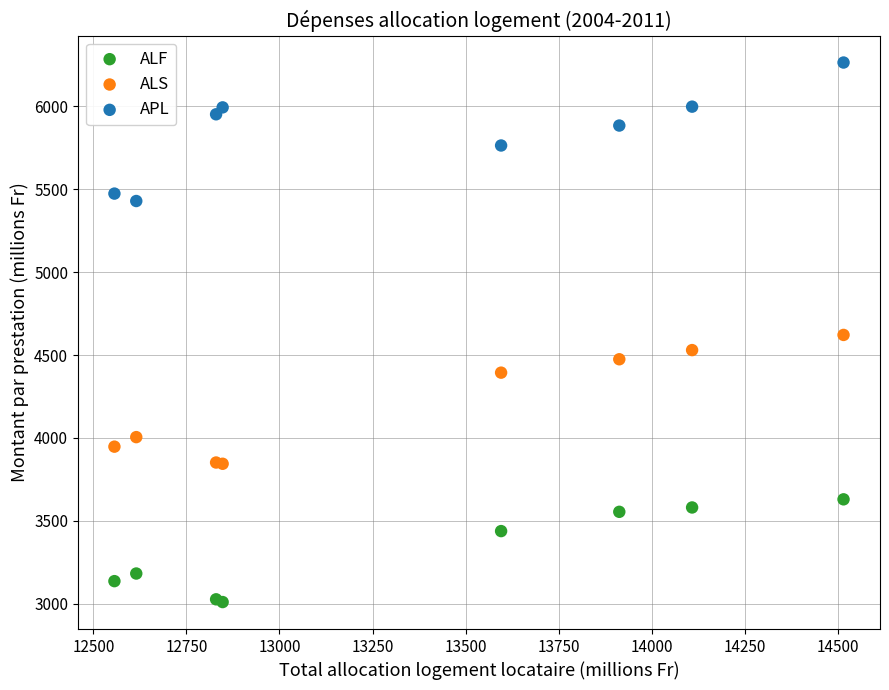

Which series reaches the maximum Y coordinate?

APL